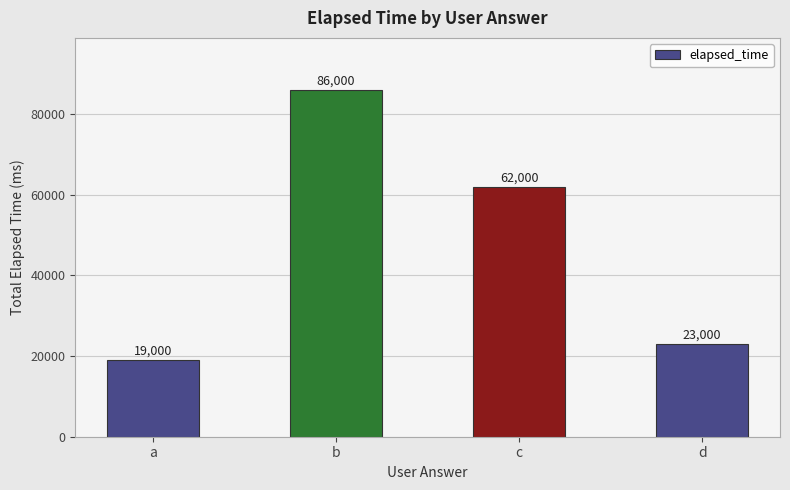

The chart shows a value of 81682 at c. True or false?

False